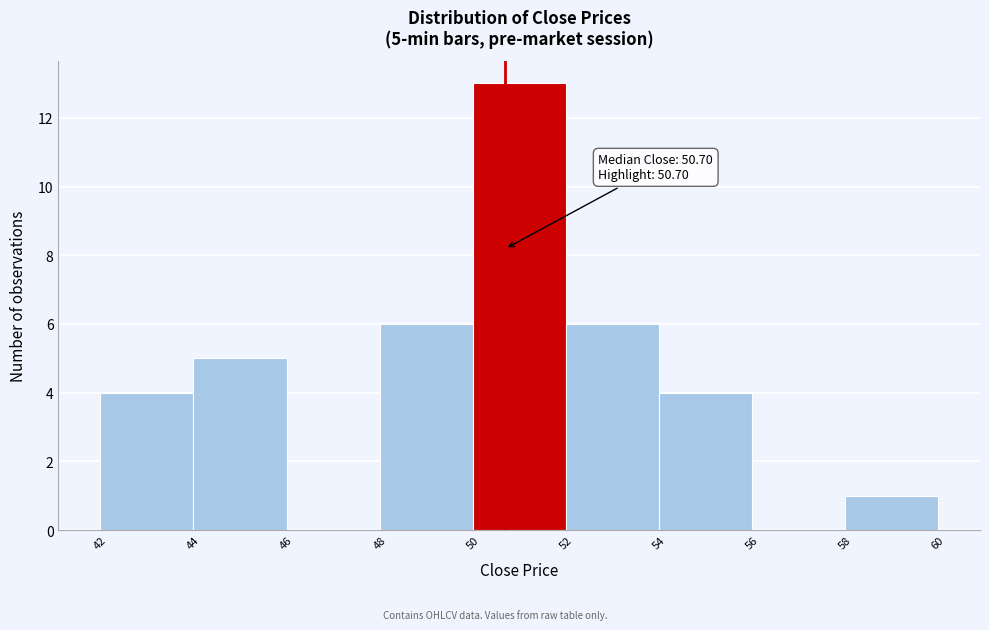

Over which range of the x-axis is the bar tallest?

50 to 52